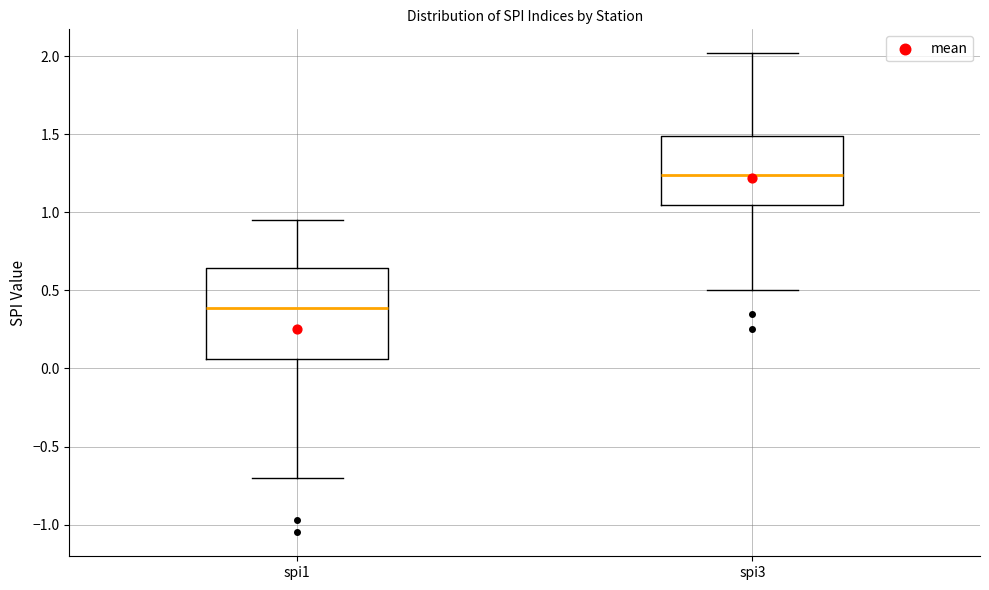

Reading left to right, transcribe this box plot: for each box, give where its median line is, the range the box spans, and where its two whiskers end, as read against the y-axis. The values are not printed on the chart, so give them approximately, as read against the axis.

spi1: median 0.40, box 0.05 to 0.65, whiskers -0.70 to 0.95
spi3: median 1.25, box 1.05 to 1.50, whiskers 0.50 to 2.00